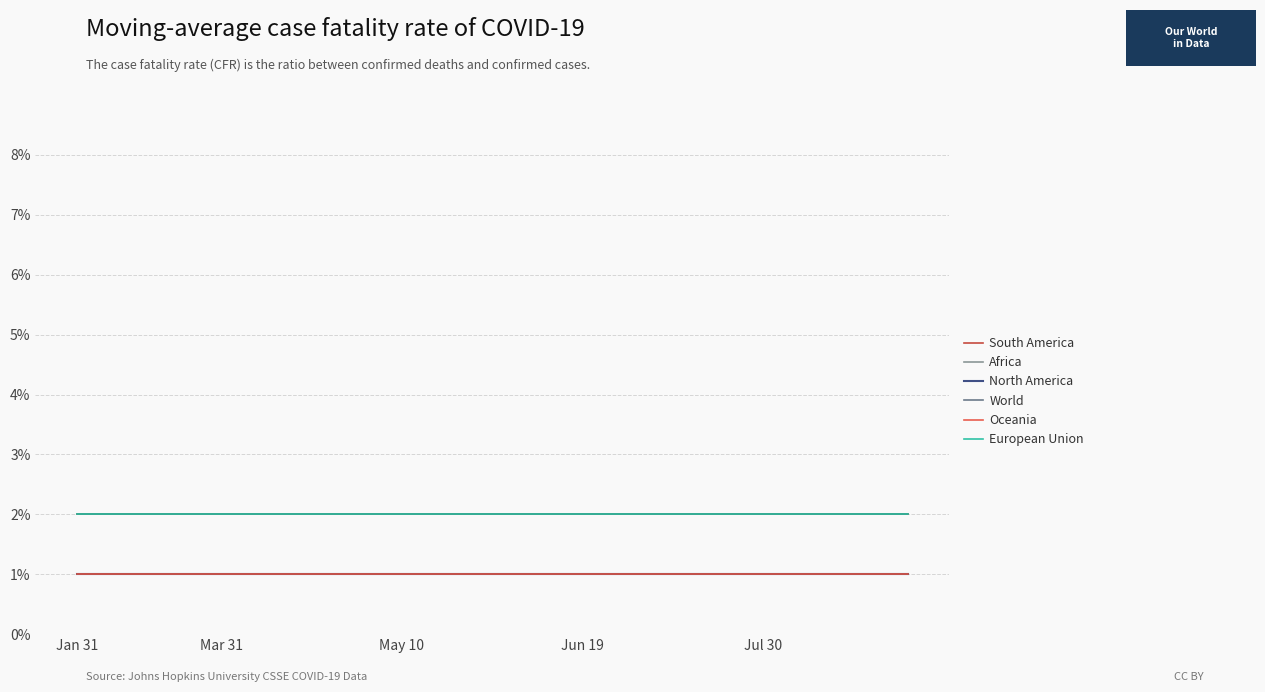

Is this an area chart (filled region under the line)?

No